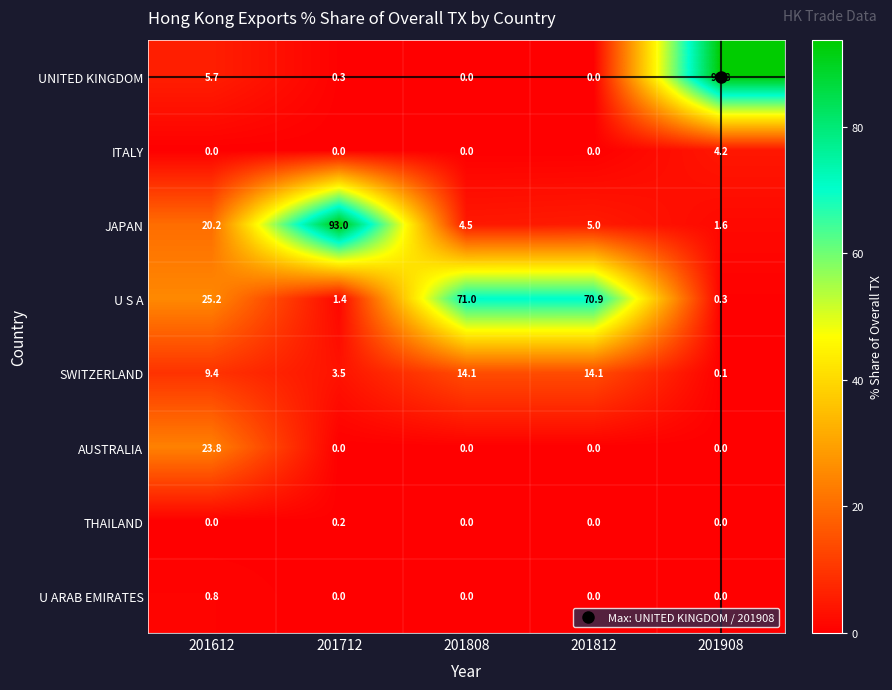

List the series in order of their peak value, lowest first.

THAILAND, U ARAB EMIRATES, ITALY, SWITZERLAND, AUSTRALIA, U S A, JAPAN, UNITED KINGDOM